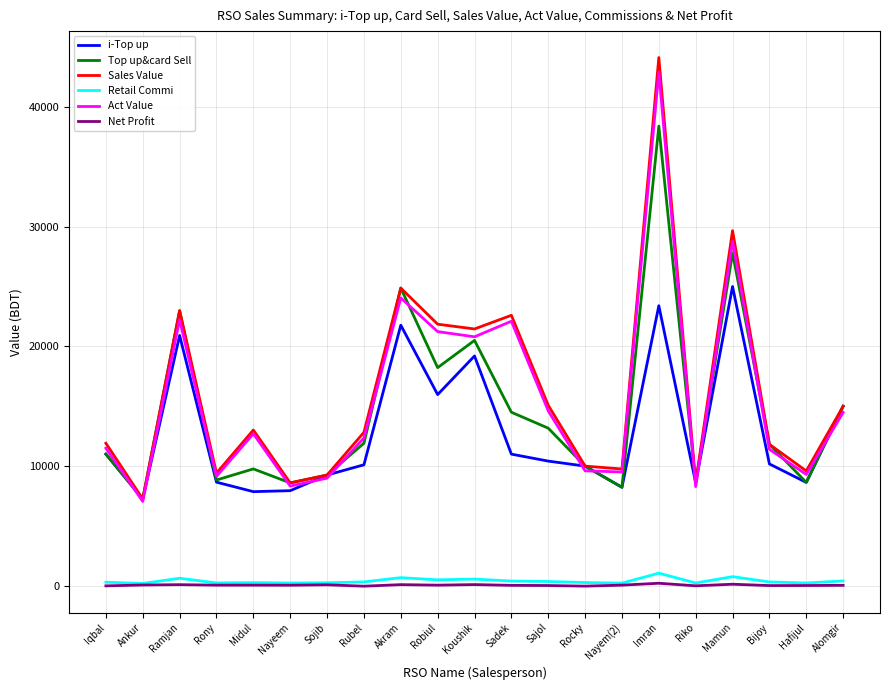

True or false: Act Value has a value of 22230.9 at Ramjan.

True